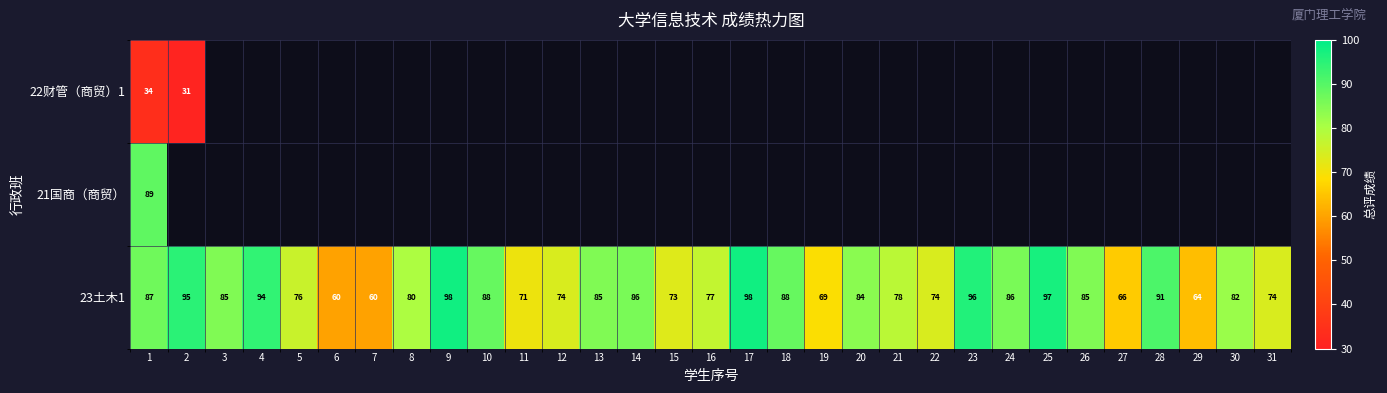

Count the number of categories in the chart.

31